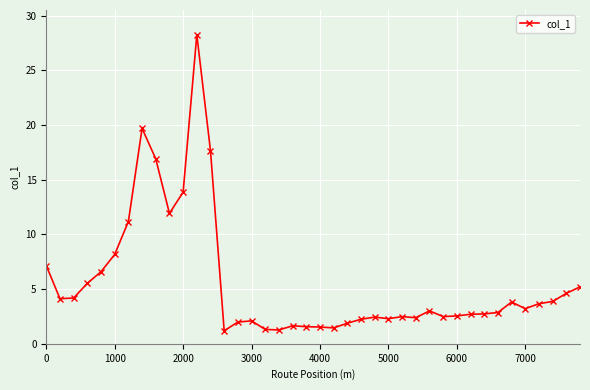

How many values exceed 3?

20